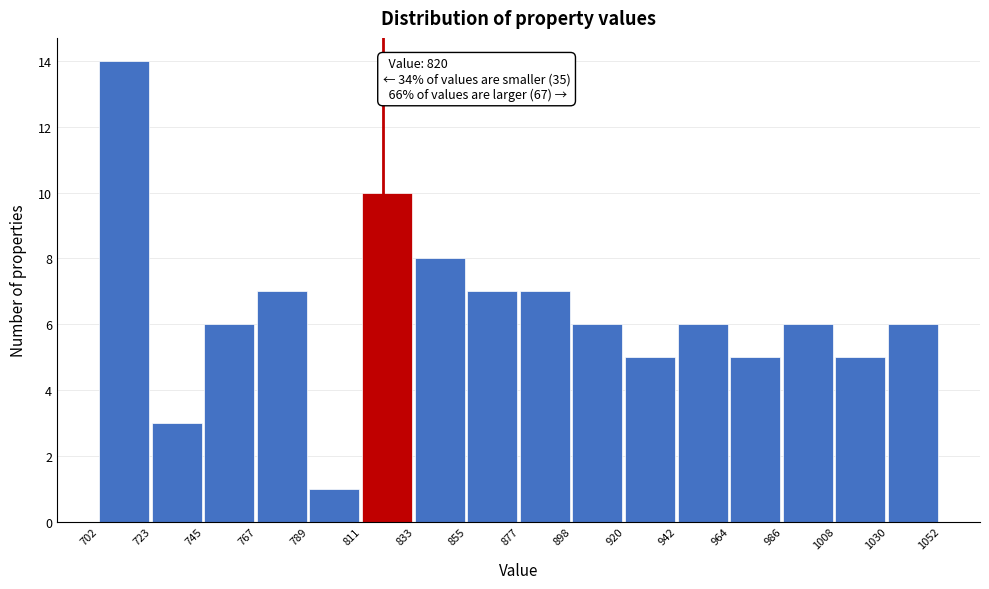

Which range on the x-axis has the tallest bar?

702 to 723